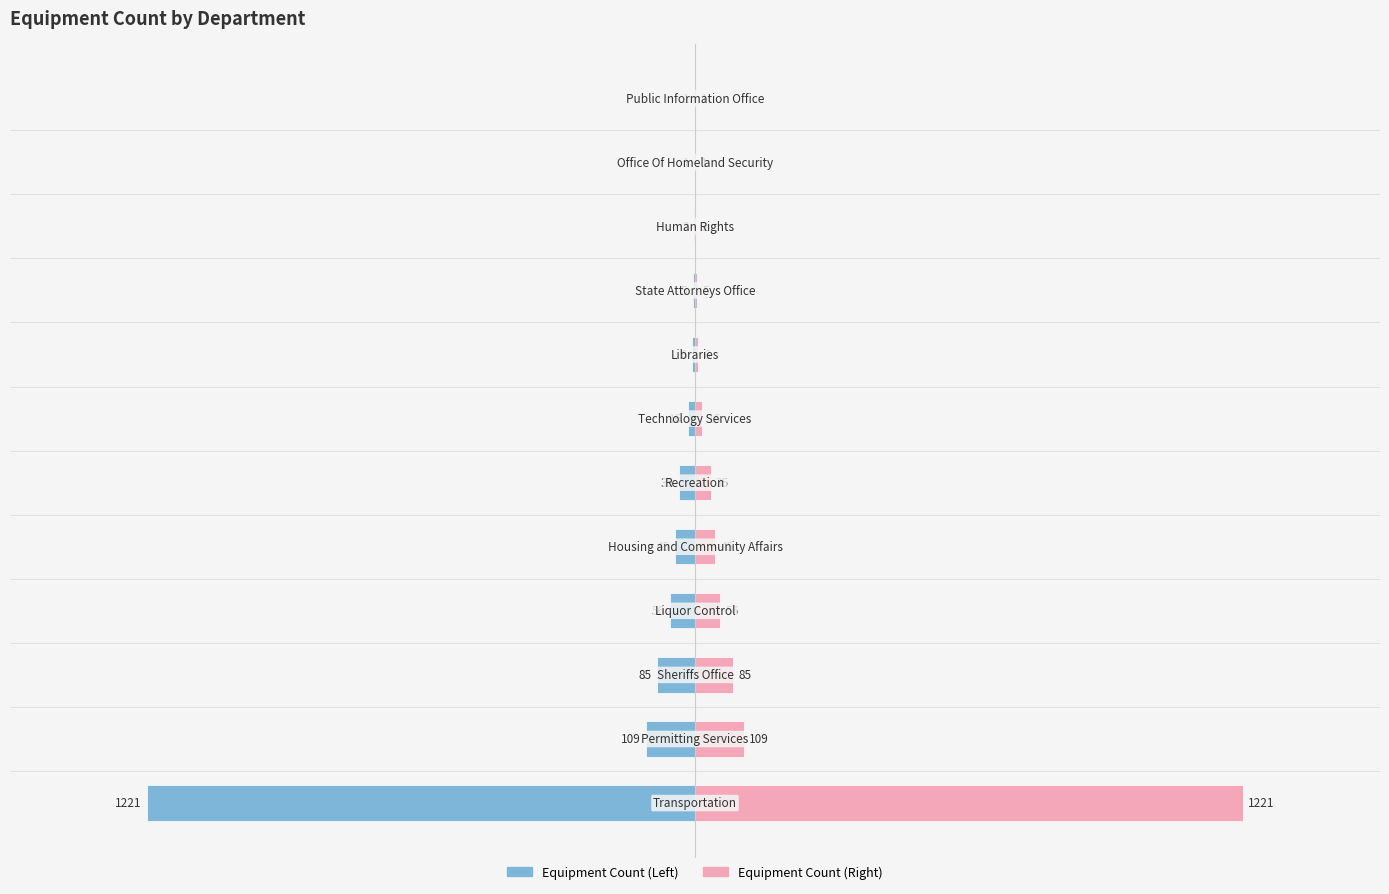

What is the maximum value shown in the chart?

1221